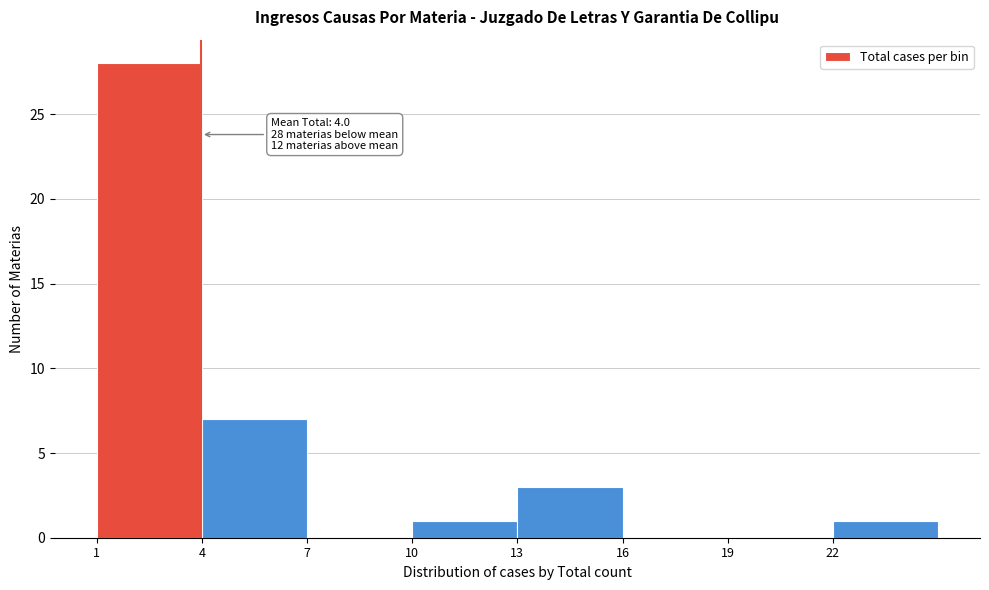

Which range on the x-axis has the tallest bar?

1 to 4